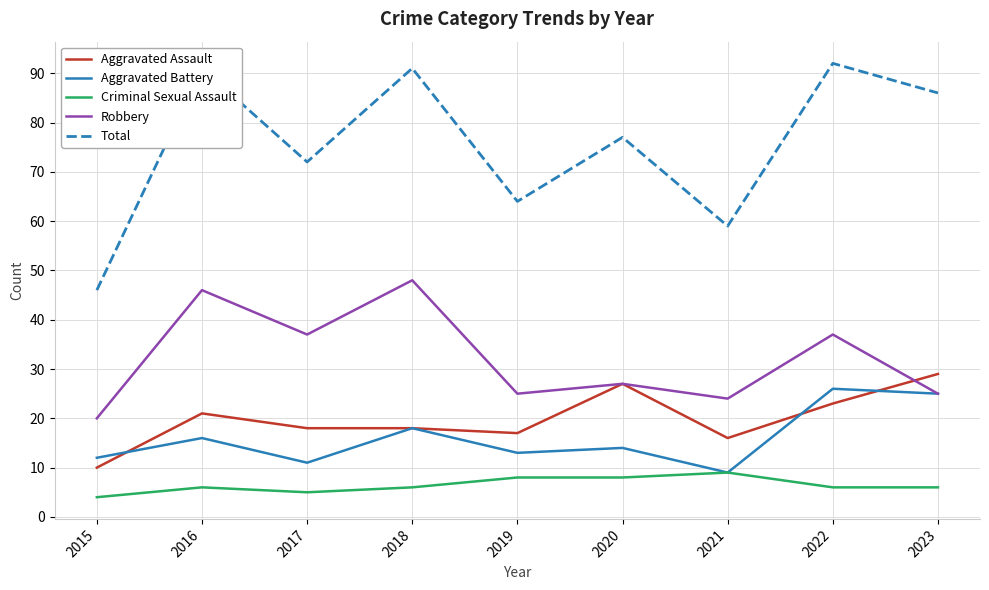

In Aggravated Battery, how many points are lower than both neighbors (excluding endpoints)?

3